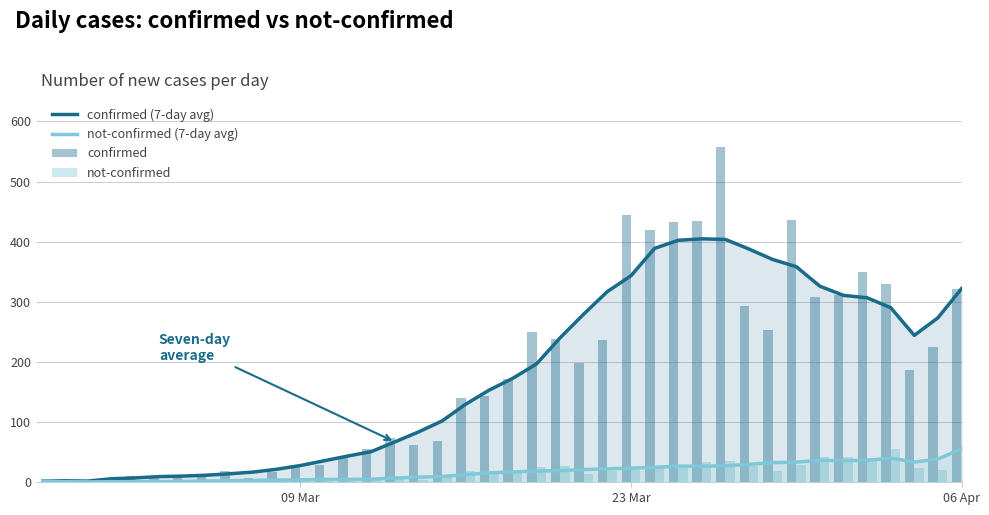

What is the highest value of the confirmed (7-day avg) series?

404.9